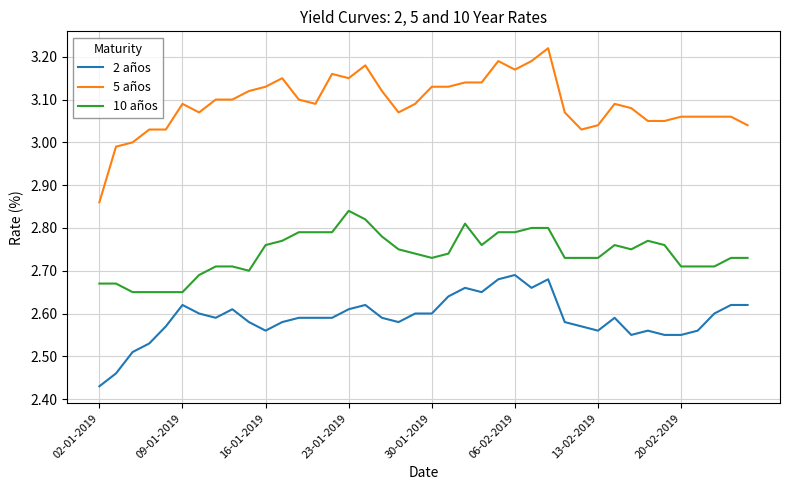

Which series has the largest total across all categories?

5 años